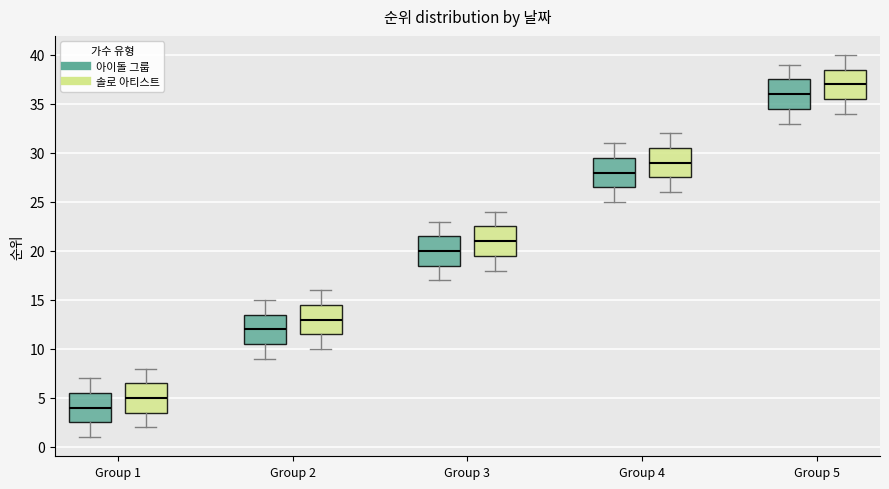

Reading left to right, transcribe this box plot: for each box, give where its median line is, the range the box spans, and where its two whiskers end, as read against the y-axis. The values are not printed on the chart, so give them approximately, as read against the axis.

Group 1 (아이돌 그룹): median 4.0, box 2.5 to 5.5, whiskers 1.0 to 7.0
Group 1 (솔로 아티스트): median 5.0, box 3.5 to 6.5, whiskers 2.0 to 8.0
Group 2 (아이돌 그룹): median 12.0, box 10.5 to 13.5, whiskers 9.0 to 15.0
Group 2 (솔로 아티스트): median 13.0, box 11.5 to 14.5, whiskers 10.0 to 16.0
Group 3 (아이돌 그룹): median 20.0, box 18.5 to 21.5, whiskers 17.0 to 23.0
Group 3 (솔로 아티스트): median 21.0, box 19.5 to 22.5, whiskers 18.0 to 24.0
Group 4 (아이돌 그룹): median 28.0, box 26.5 to 29.5, whiskers 25.0 to 31.0
Group 4 (솔로 아티스트): median 29.0, box 27.5 to 30.5, whiskers 26.0 to 32.0
Group 5 (아이돌 그룹): median 36.0, box 34.5 to 37.5, whiskers 33.0 to 39.0
Group 5 (솔로 아티스트): median 37.0, box 35.5 to 38.5, whiskers 34.0 to 40.0